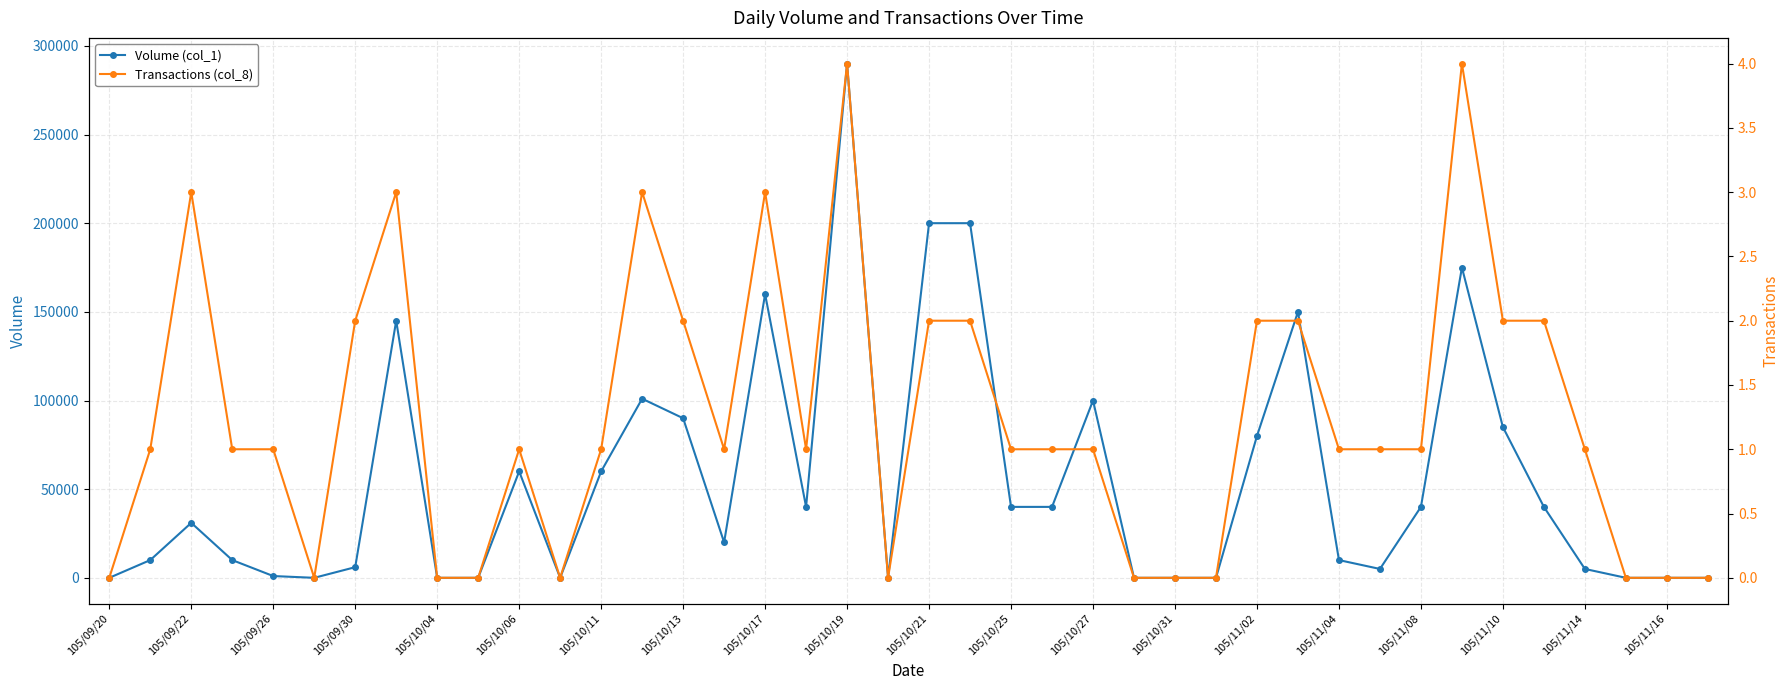

Which series changed the most between 105/10/13 and 105/10/31?

Volume (col_1)